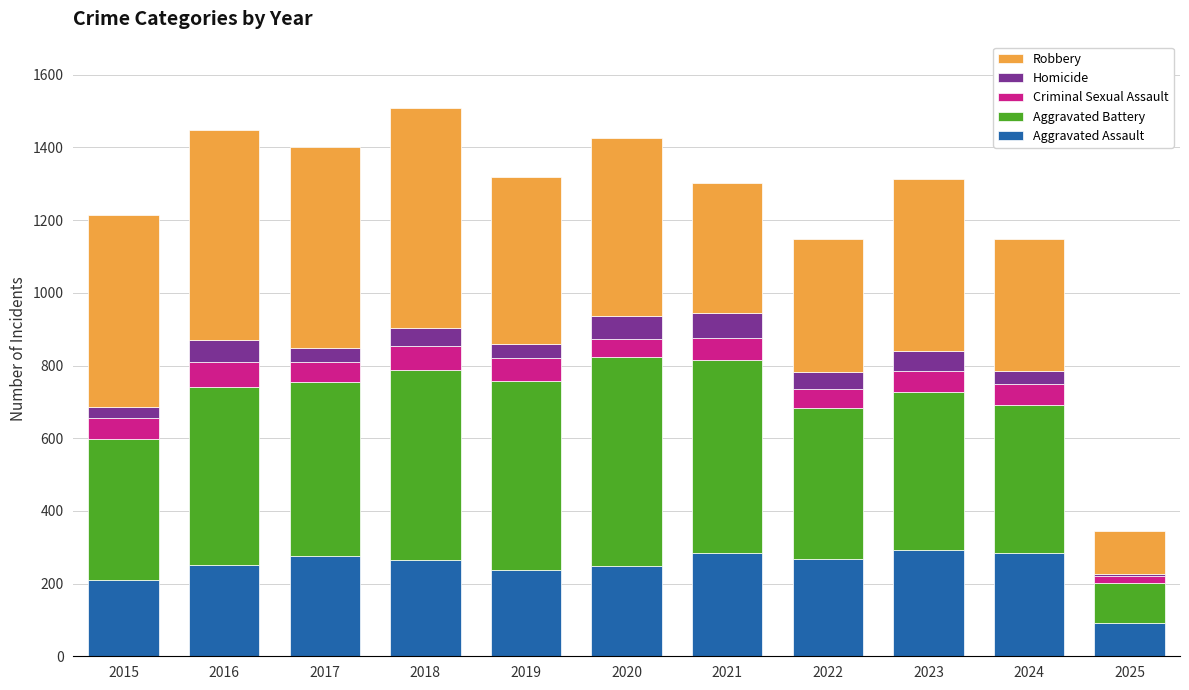

What is the maximum value for Aggravated Assault?

293